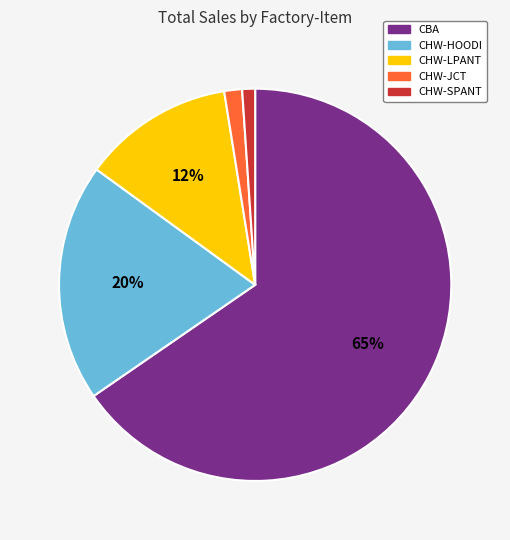

To the nearest percent, what is the average slice percentage?

20%